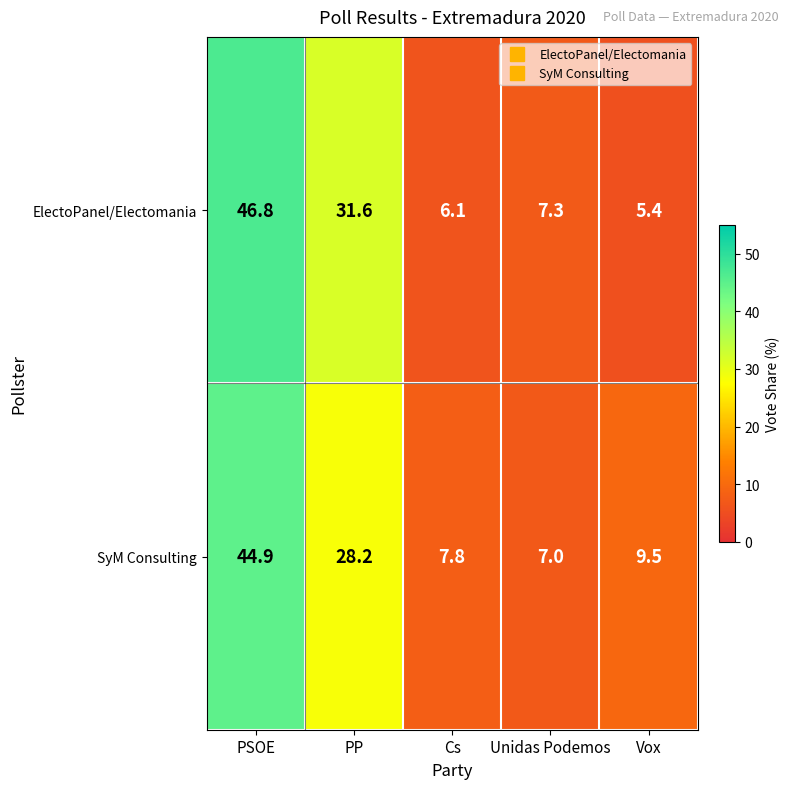

How many distinct data groups are displayed?

2